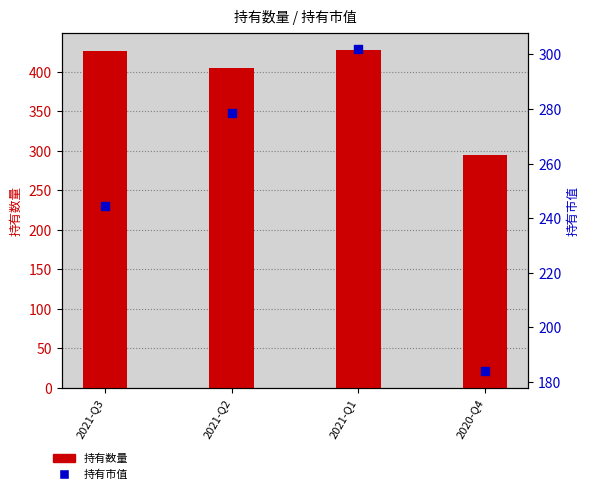

Which series reaches the minimum Y coordinate?

持有市值